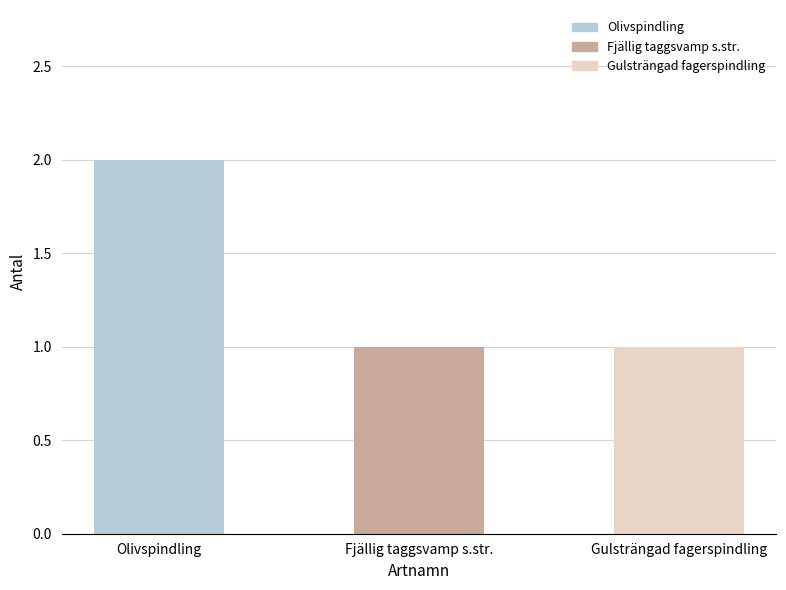

What is the label of the 3rd bar from the left?

Gulsträngad fagerspindling